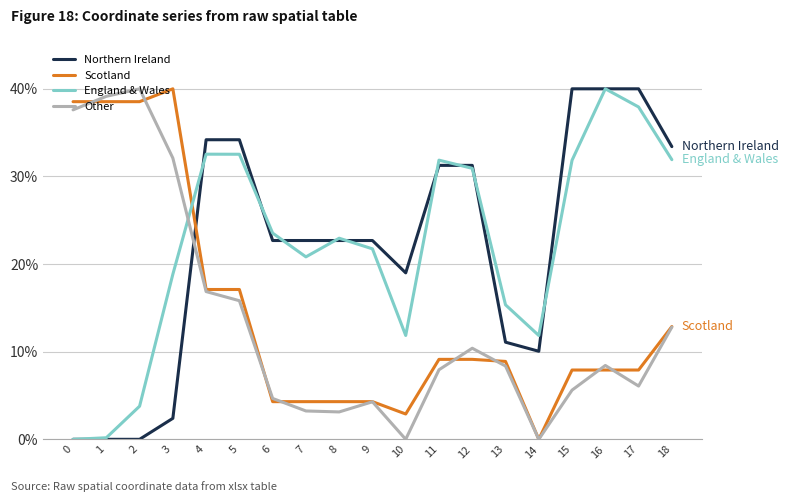

How many lines are shown in the chart?

4